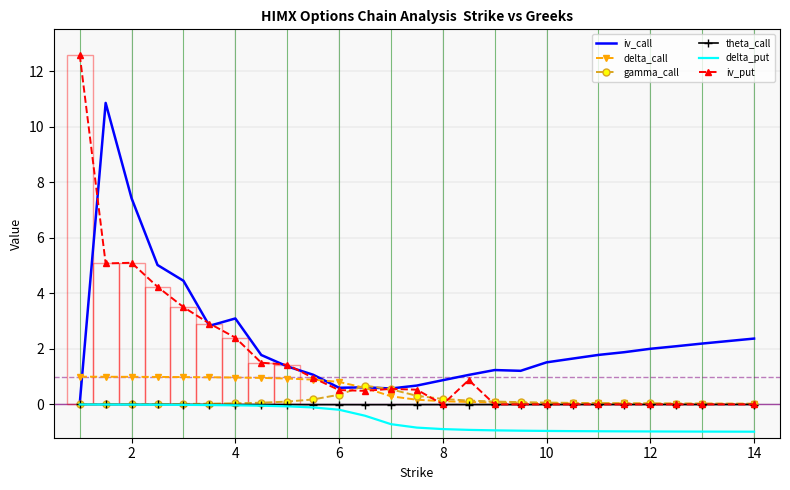

What is the maximum value shown in the chart?

12.6